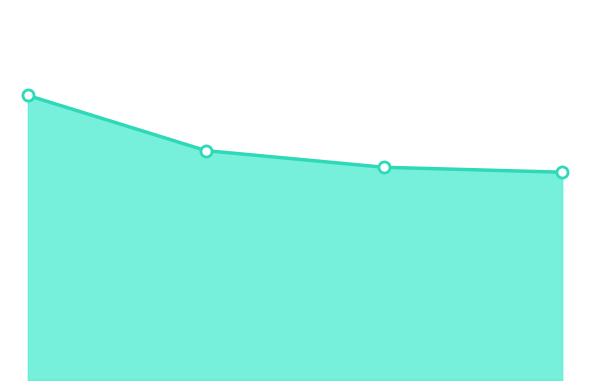

Reading left to right, what are all the values shown in this chart?

18.4	14.9	13.8	13.5